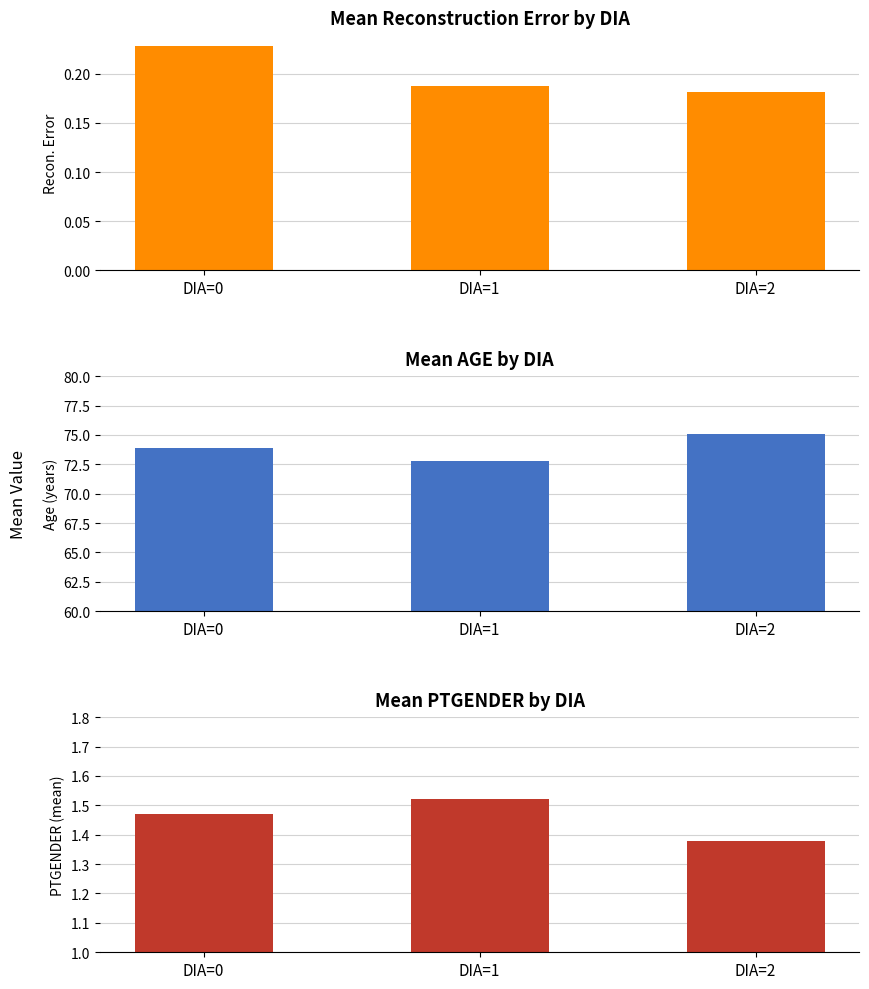

Which series changed the most between DIA=0 and DIA=2?

Mean AGE